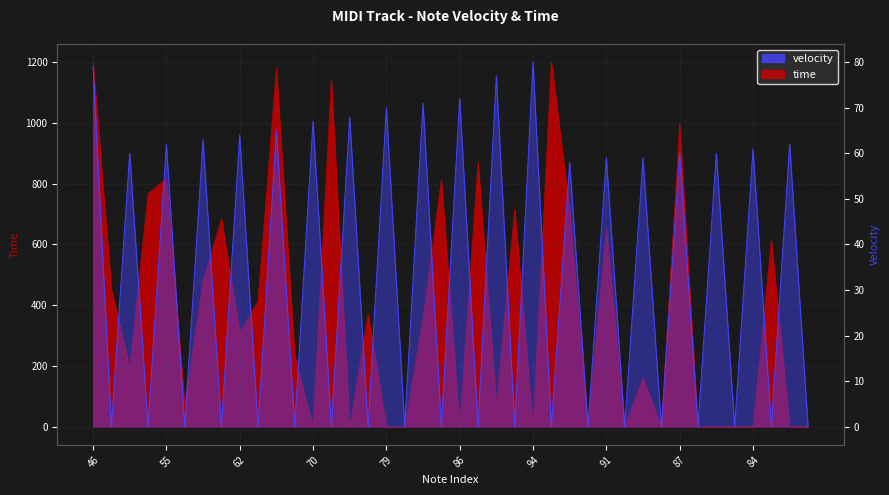

True or false: velocity has more than 0 interior local peaks.

True